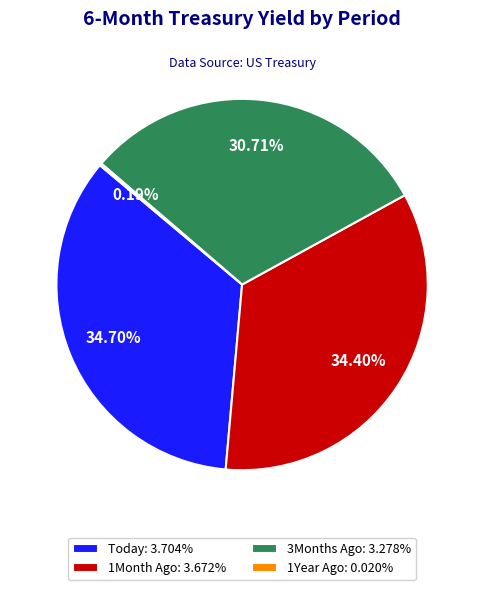

Is there a majority slice in this chart?

No